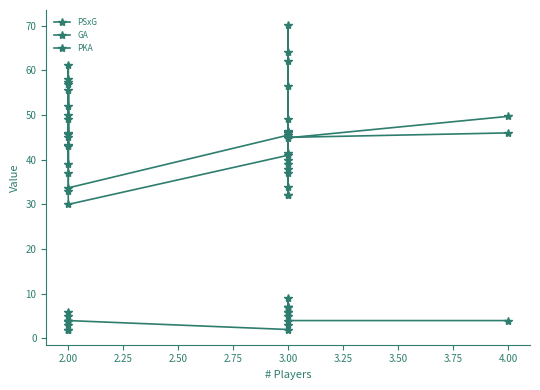

What is the sum of all PKA values?

94.0